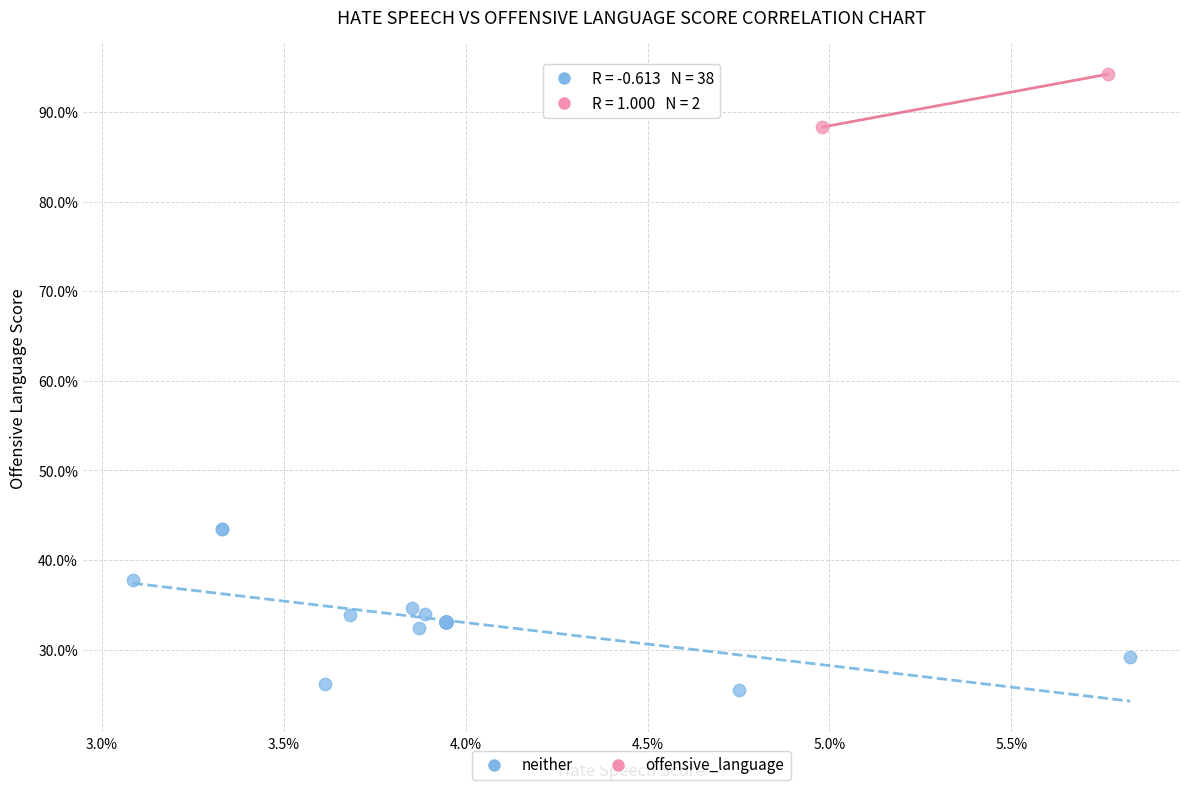

Which series reaches the maximum Y coordinate?

offensive_language